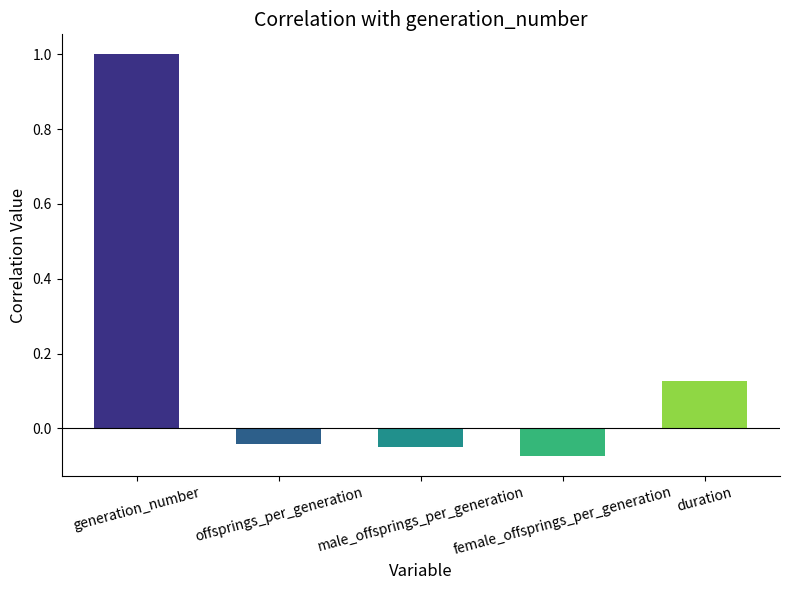

What is the label of the 4th bar from the left?

female_offsprings_per_generation